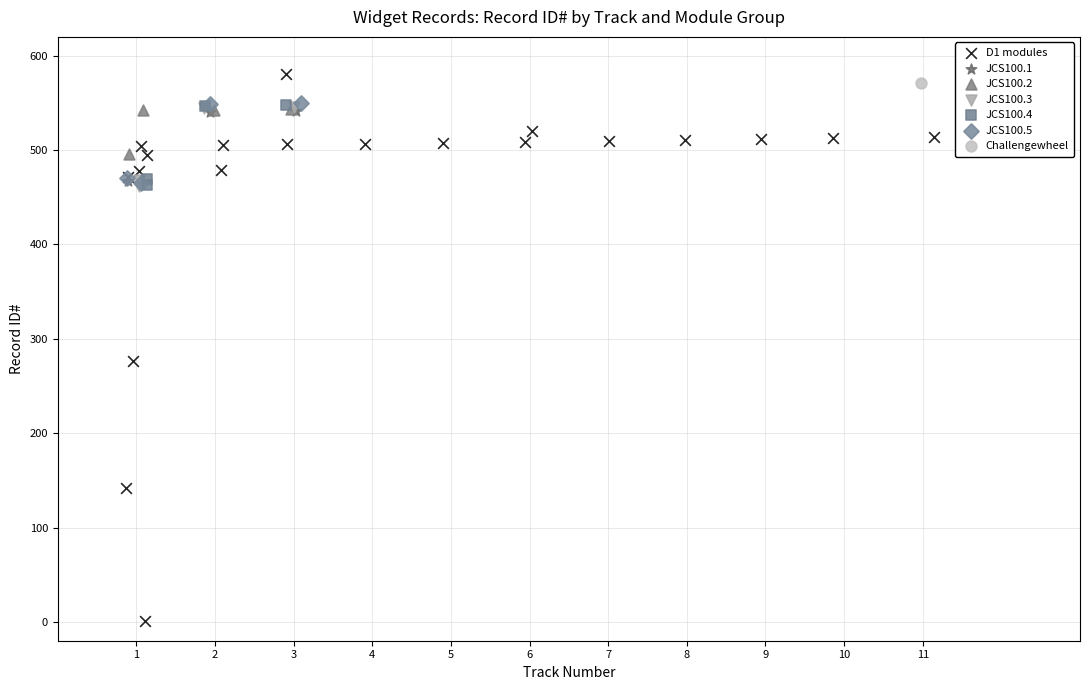

What are all the series names shown in the legend?

D1 modules, JCS100.1, JCS100.2, JCS100.3, JCS100.4, JCS100.5, Challengewheel